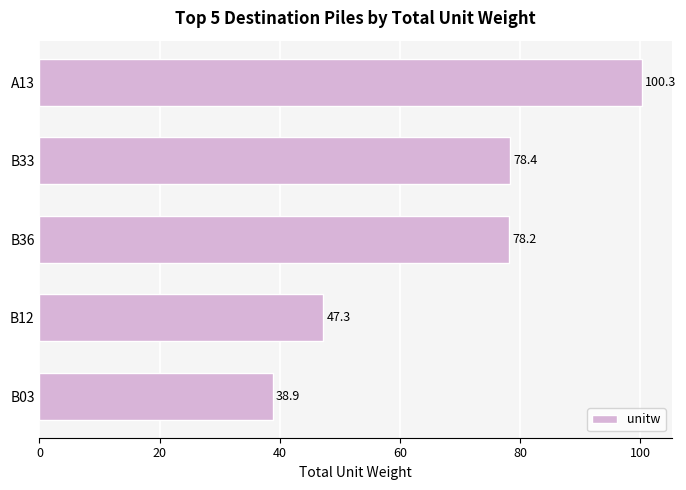

What is the label of the 4th bar from the top?

B12